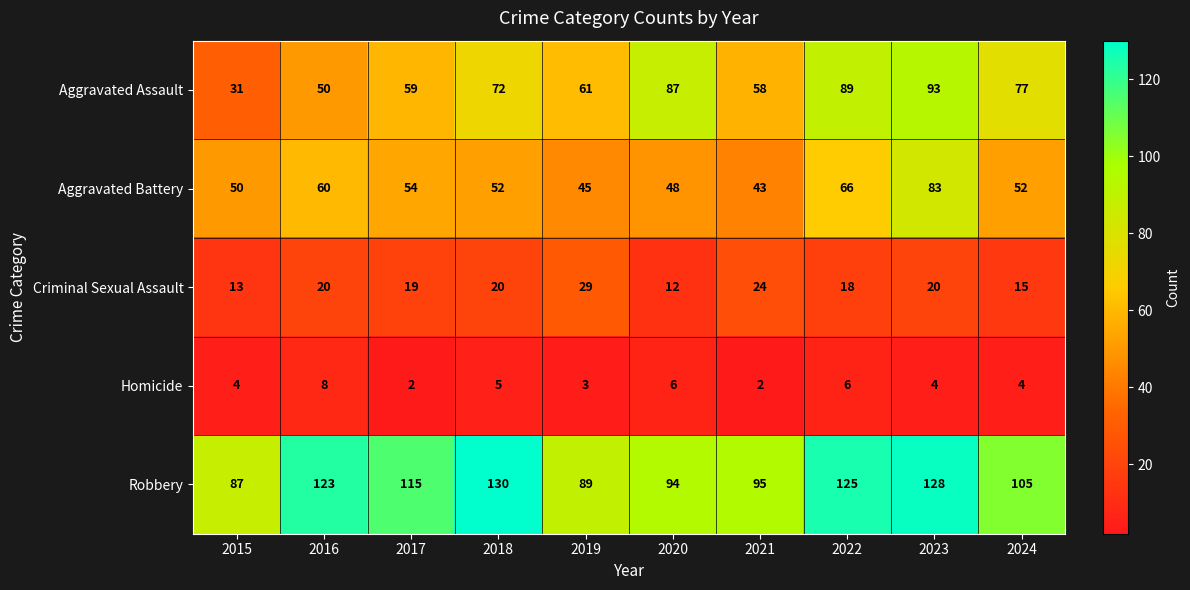

What is the sum of the Homicide values at 2024 and 2020?

10